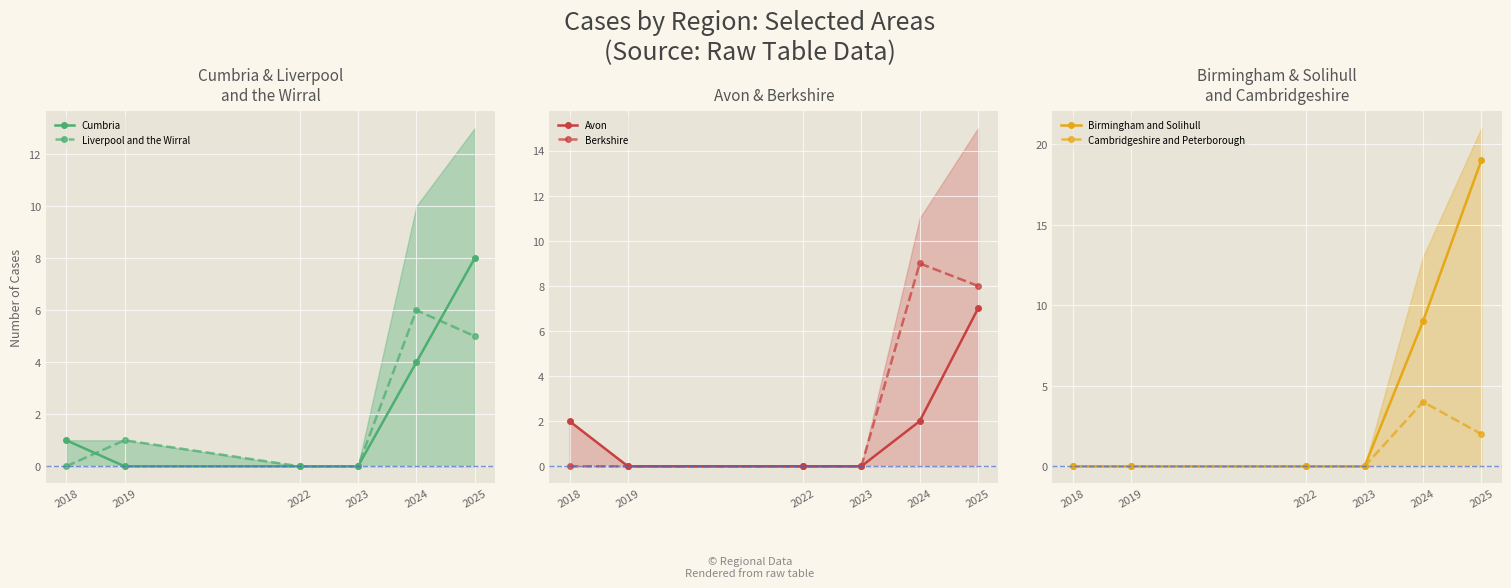

Is it true that Avon equals 2 at 2018?

True